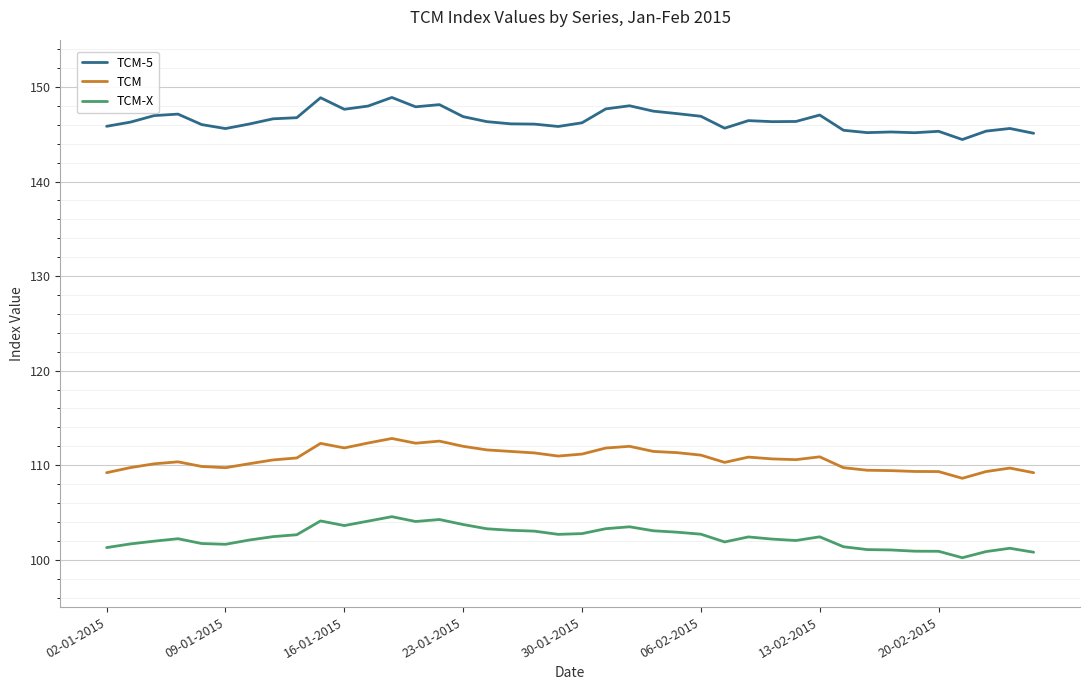

Which series has the largest total across all categories?

TCM-5